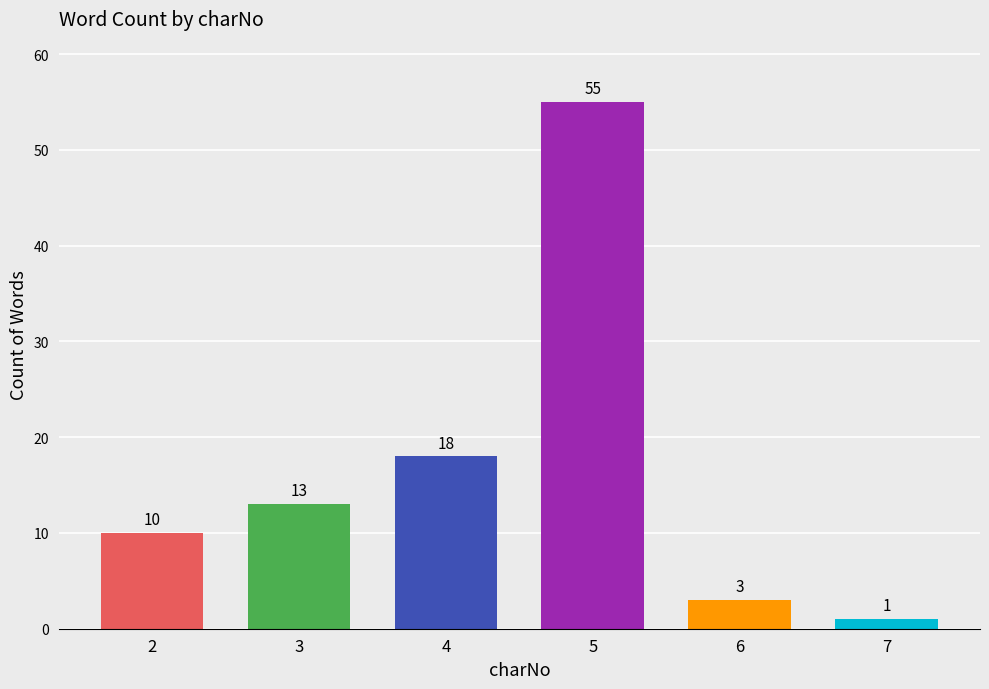

What is the change in value from 2 to 6?

-7